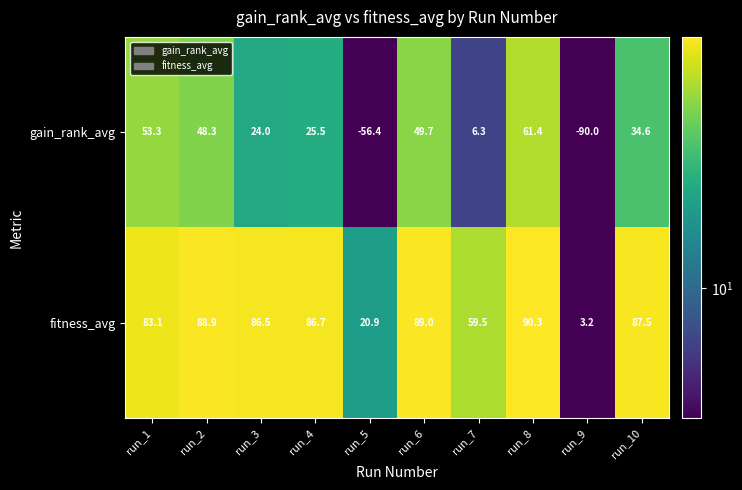

Rank the series by their maximum value, from lowest to highest.

gain_rank_avg, fitness_avg